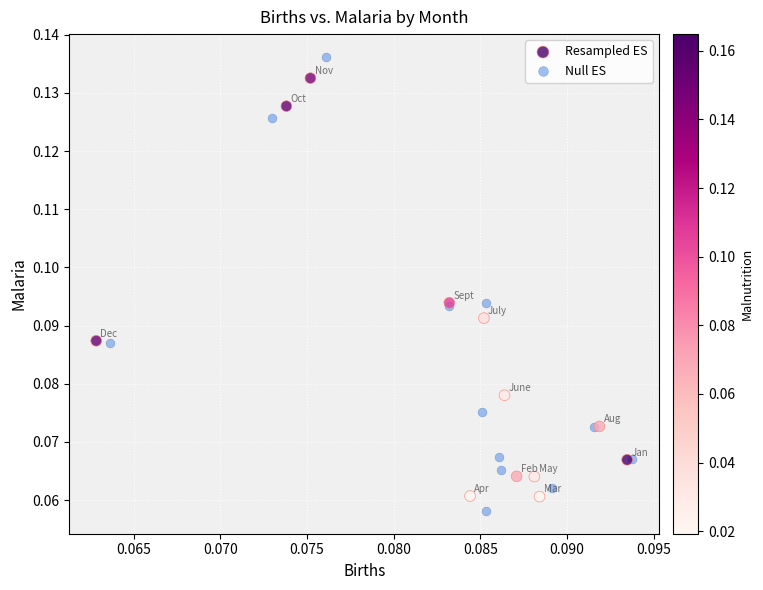

What are all the series names shown in the legend?

Resampled ES, Null ES